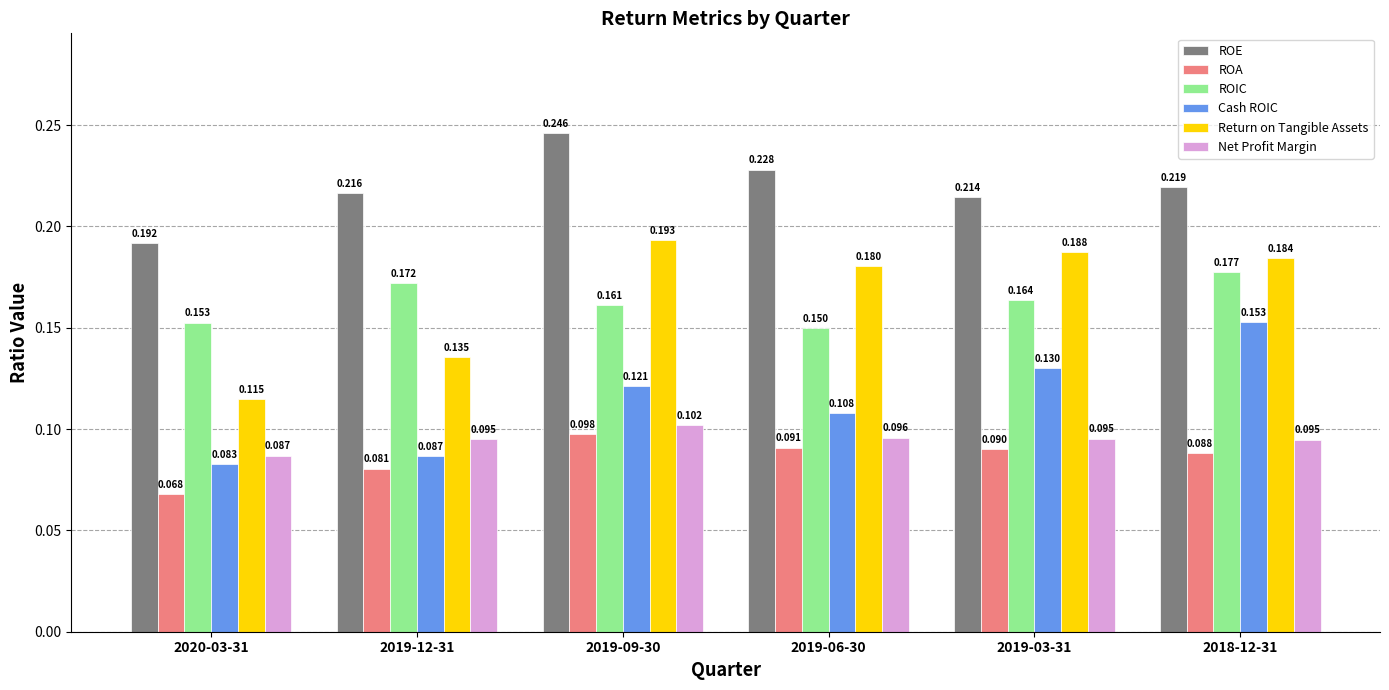

What position from the left is 2019-06-30?

4